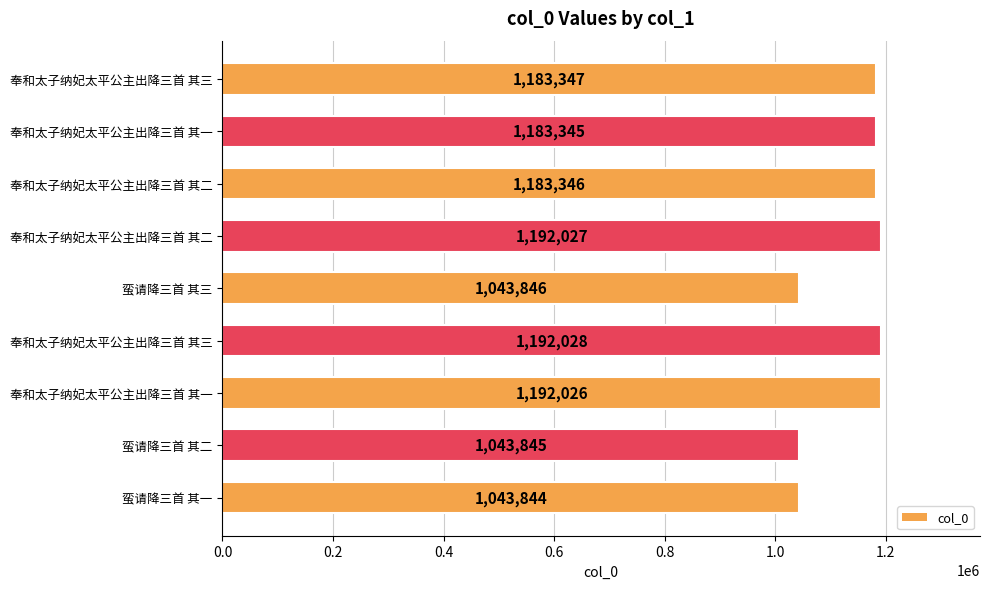

Count the number of data series in this chart.

1